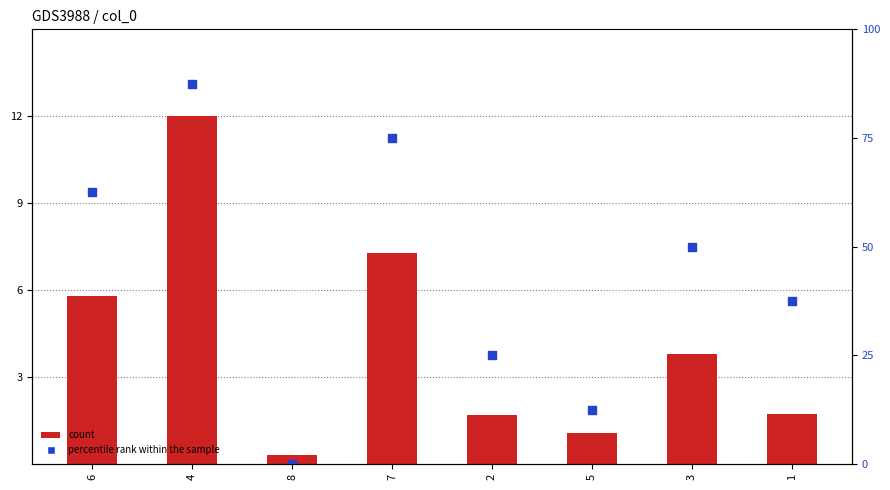

Is the value of count at 3 greater than the value of percentile rank within the sample at 7?

No